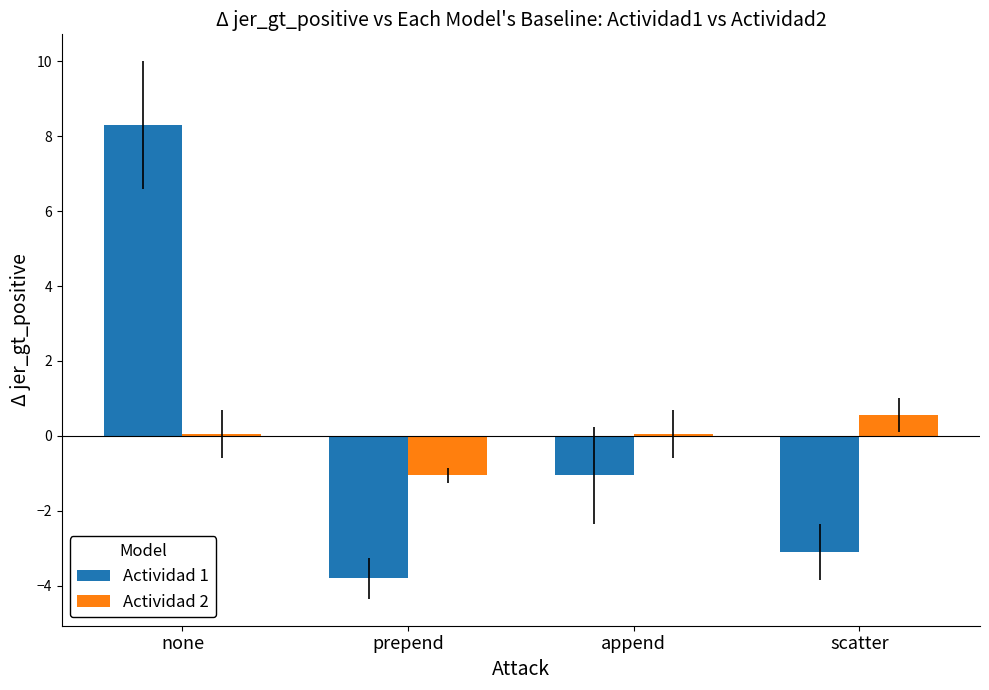

Which series has the widest spread of values?

Actividad 1